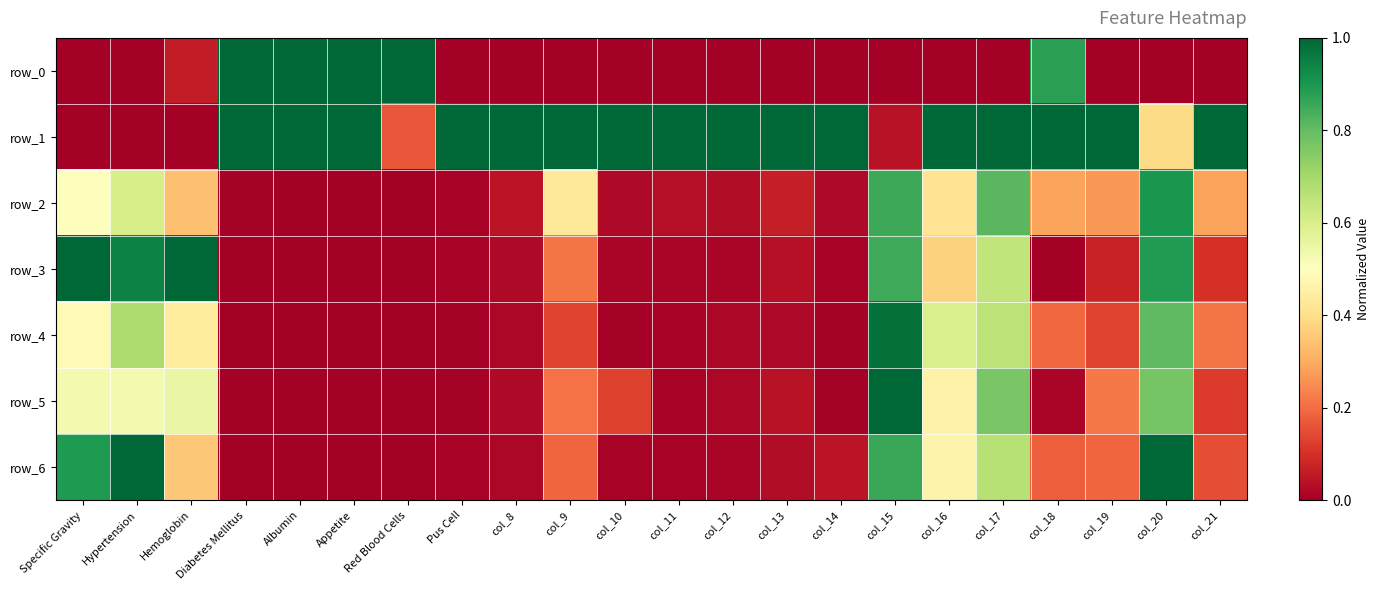

What is the average value of the row_0 series?

0.2